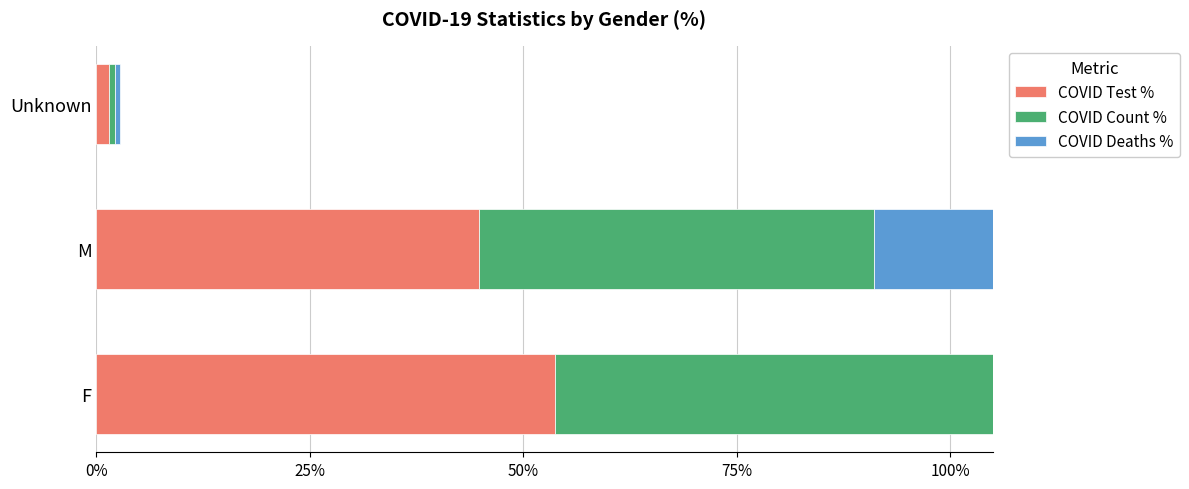

How many groups of bars are there?

3